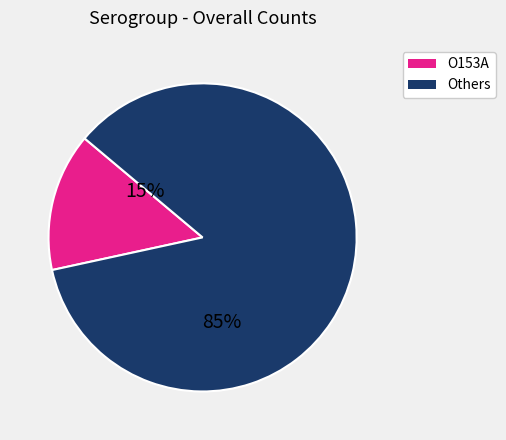

Does any single category account for the majority?

Yes